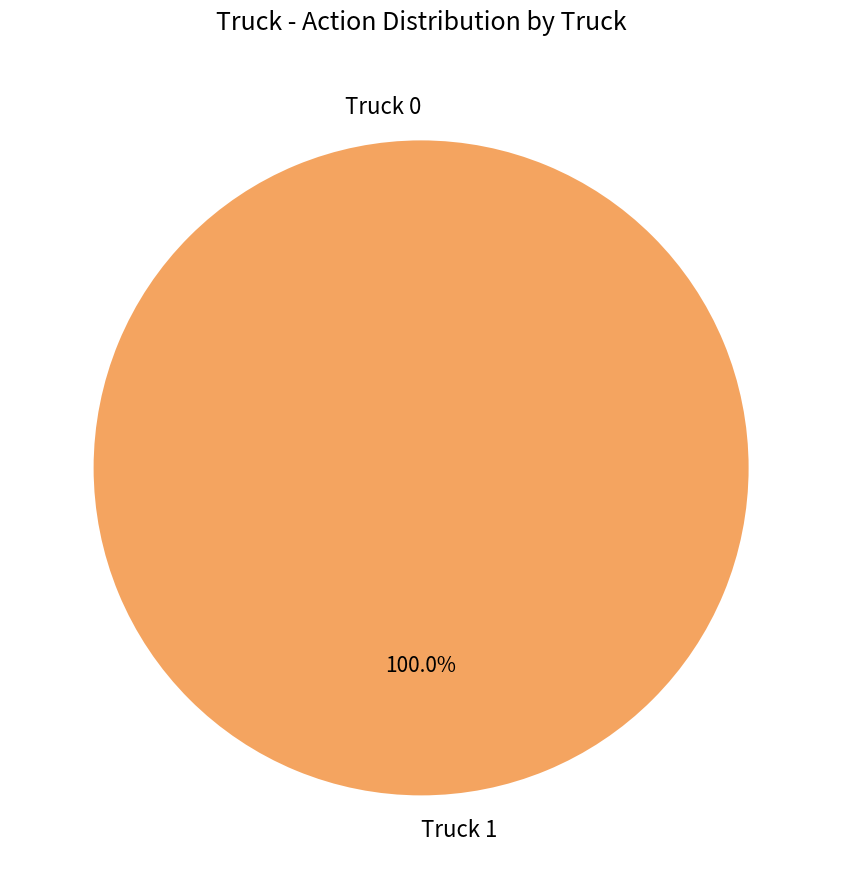

Is Truck 0 the majority of the pie?

No